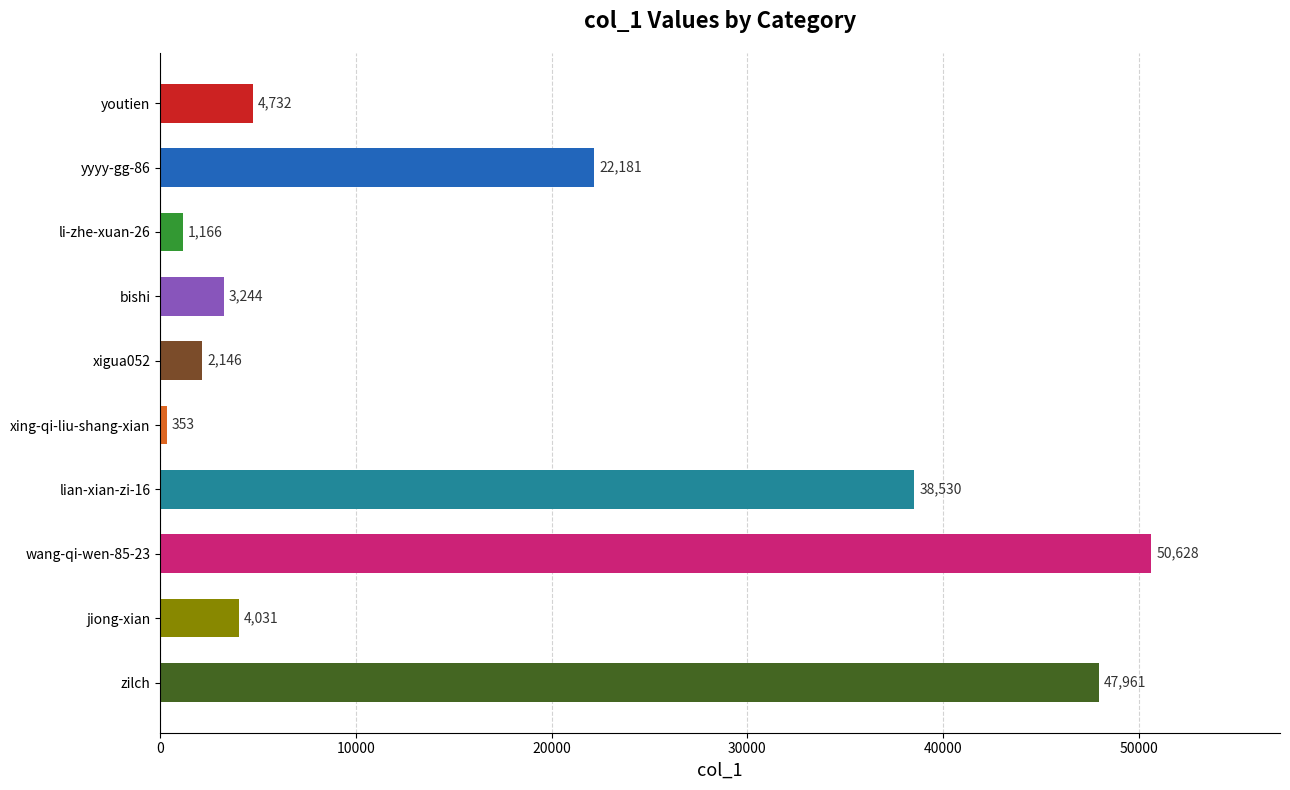

Read the value at zilch.

47961